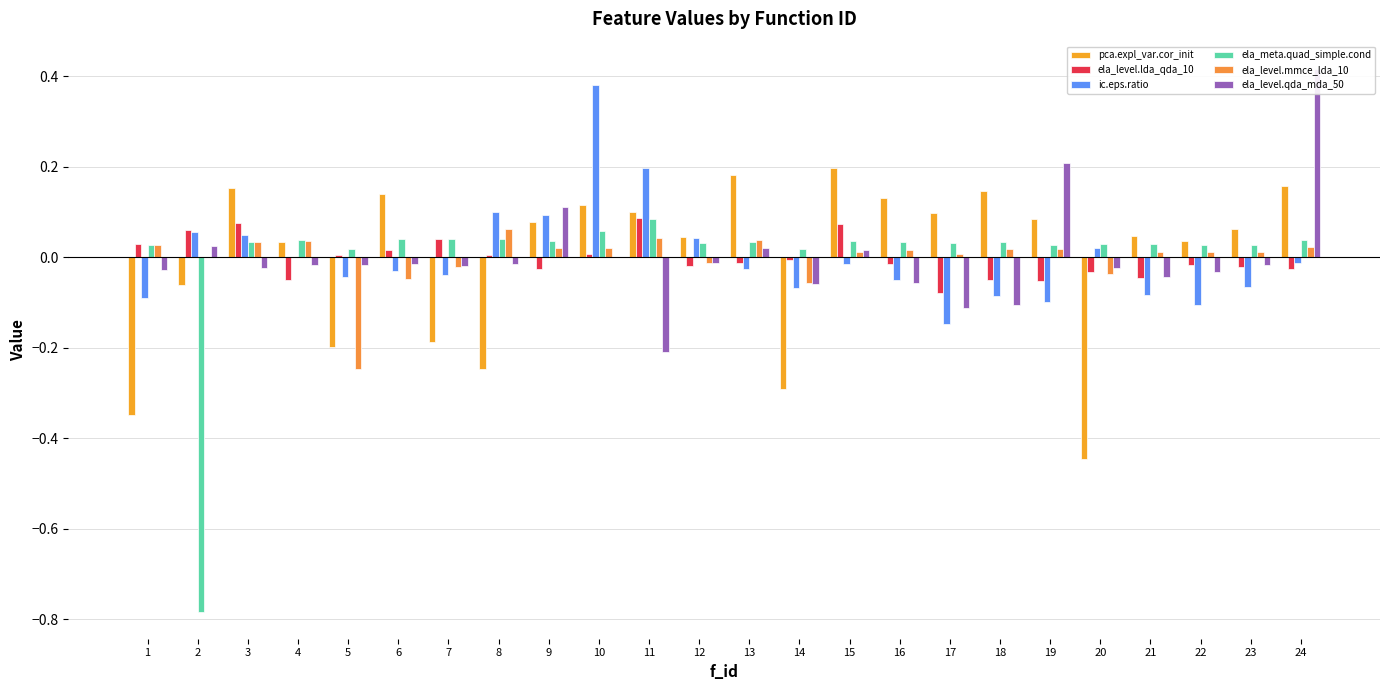

At how many categories does at least one series exceed 0?

24